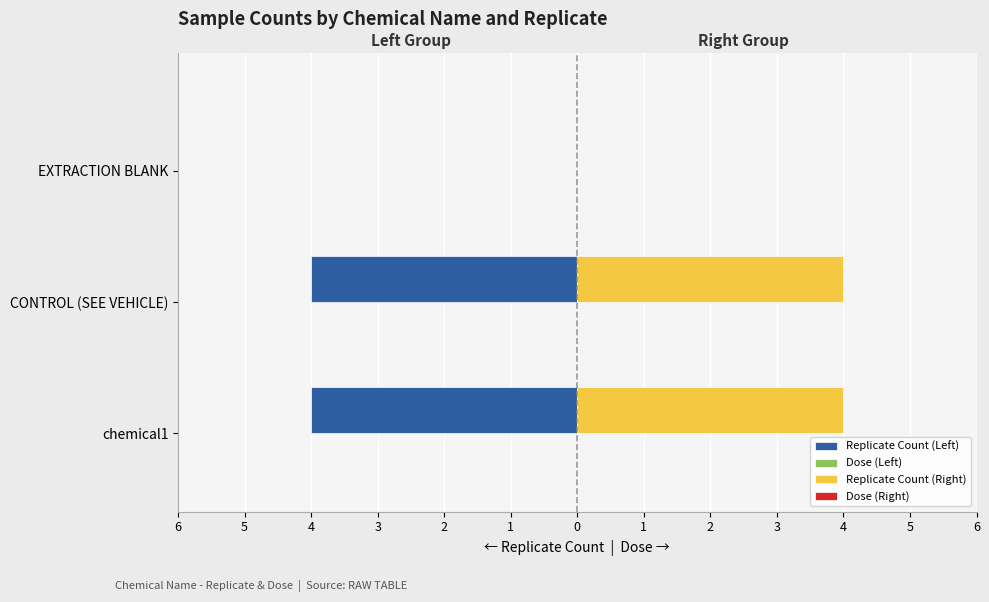

Reading left to right, list all the values displayed in this chart.

Replicate Count (Left): -4.0	-4.0	0.0
Dose (Left): 0.3	0.3	0.3
Replicate Count (Right): 4.0	4.0	0.0
Dose (Right): 0.3	0.3	0.3